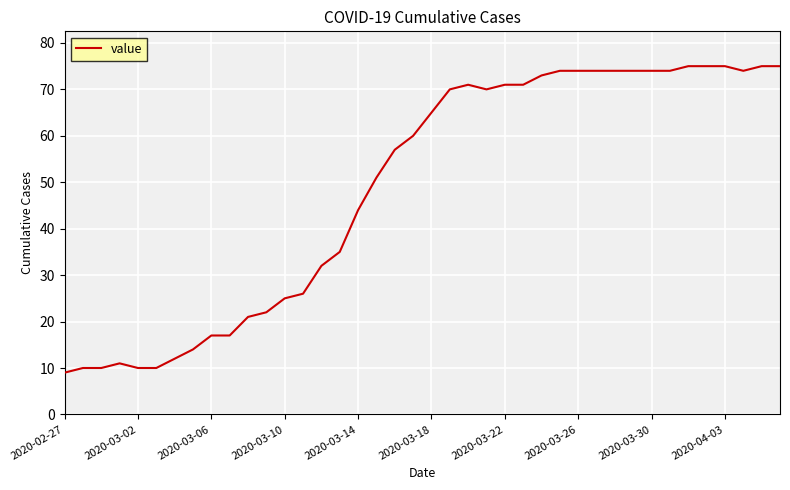

What is the minimum value shown in the chart?

9